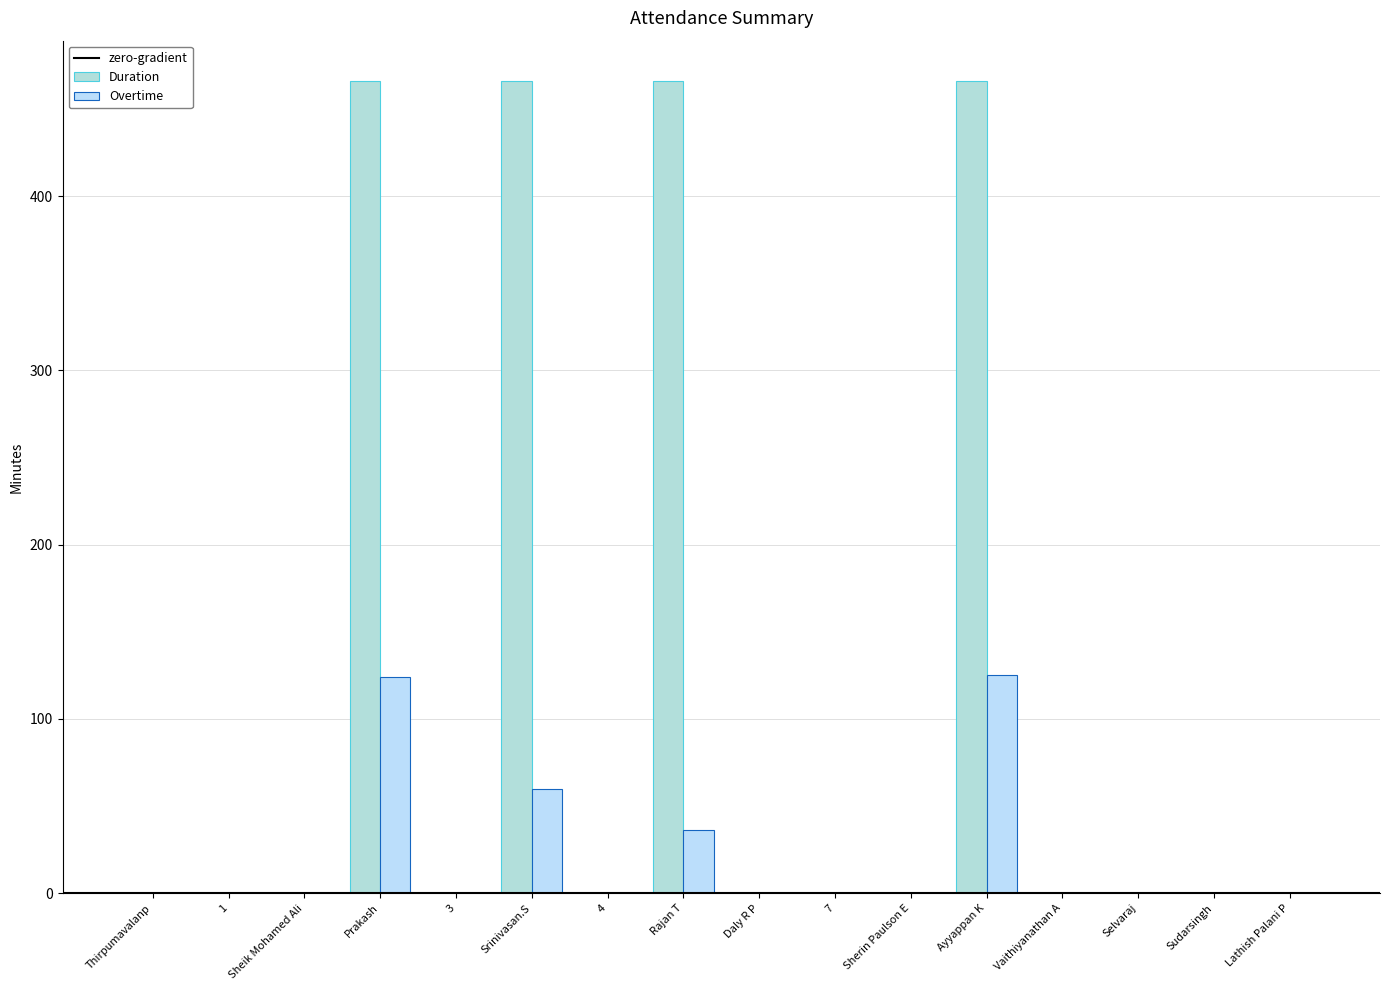

What is the highest value of the Duration series?

466